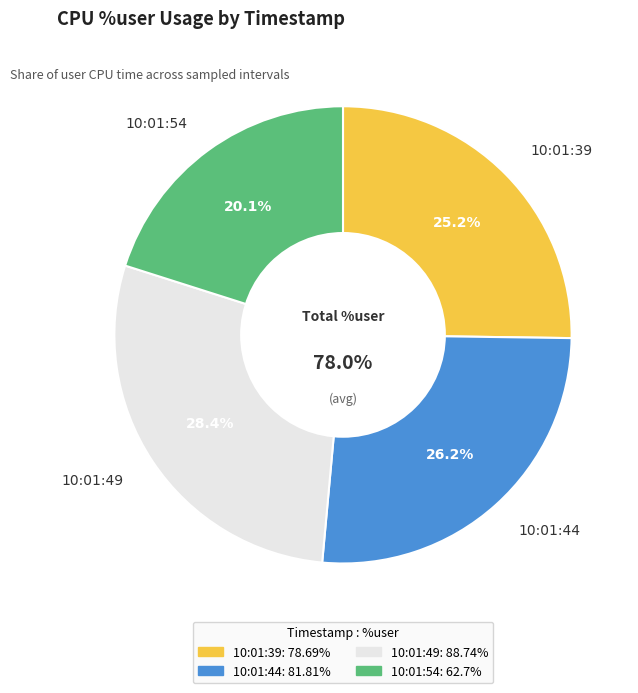

To the nearest percent, what is the average slice percentage?

25%